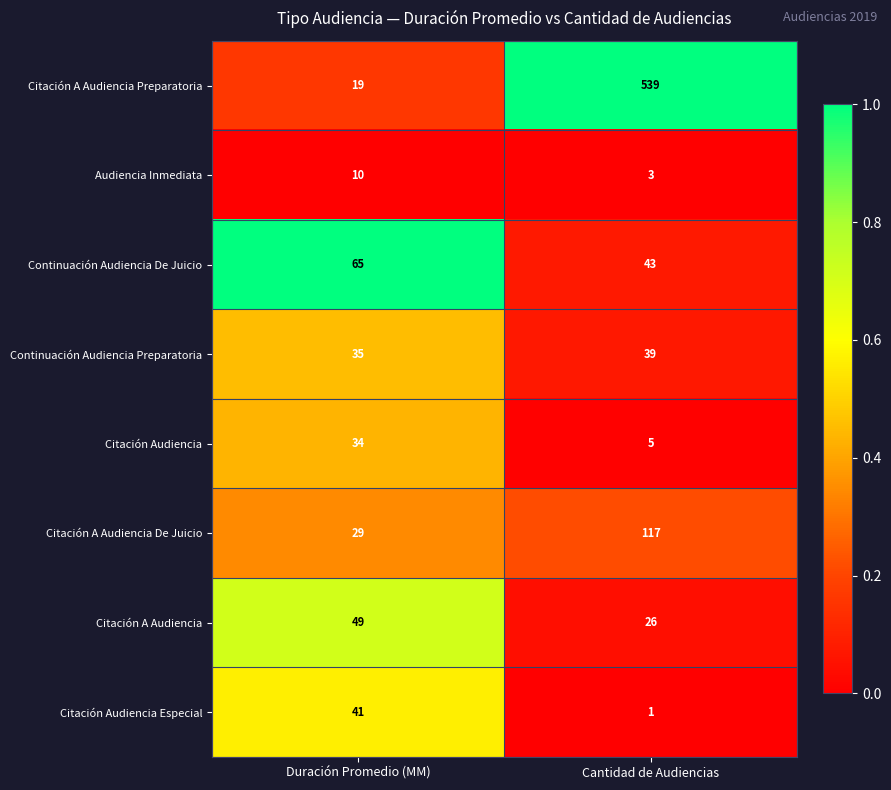

Reading left to right, extract all data points from this chart.

Citación A Audiencia Preparatoria: 19	539
Audiencia Inmediata: 10	3
Continuación Audiencia De Juicio: 65	43
Continuación Audiencia Preparatoria: 35	39
Citación Audiencia: 34	5
Citación A Audiencia De Juicio: 29	117
Citación A Audiencia: 49	26
Citación Audiencia Especial: 41	1